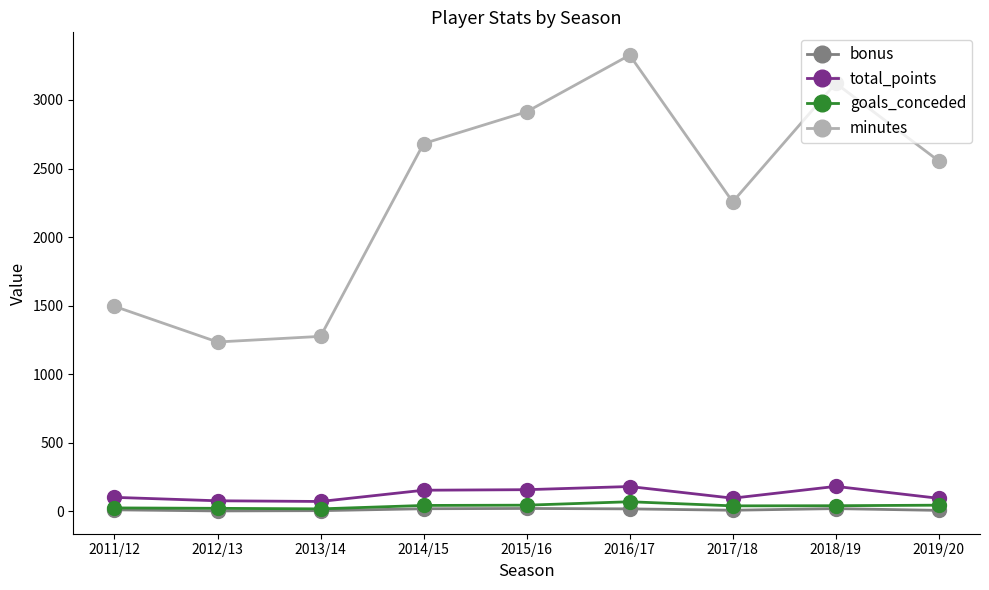

True or false: total_points and goals_conceded cross at least once.

False